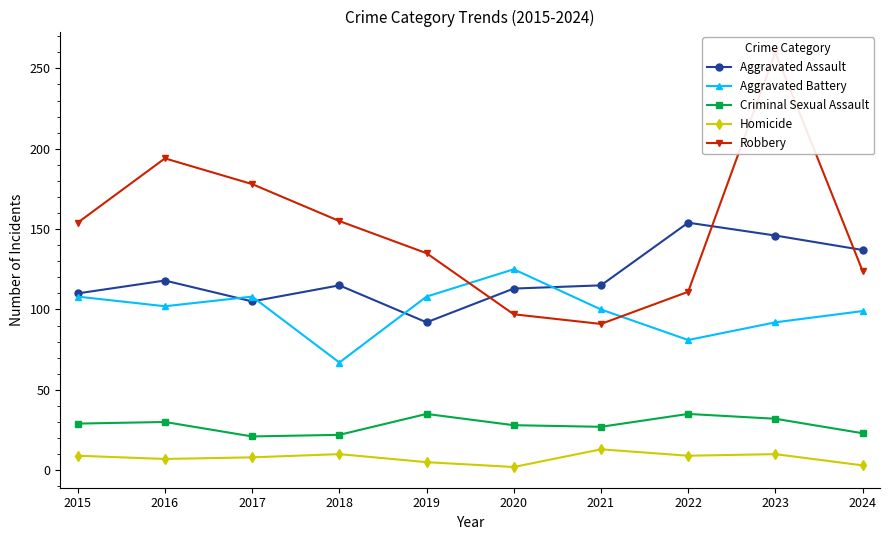

What is the sum of the Aggravated Battery values at 2016 and 2024?

201